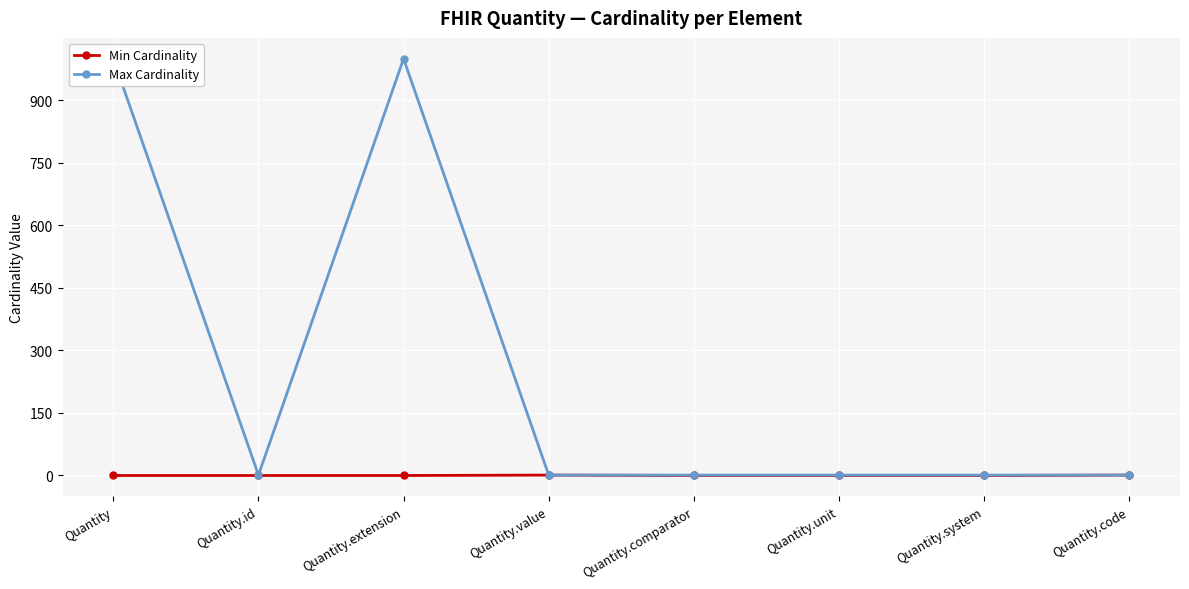

What is the label of the 8th point from the right?

Quantity